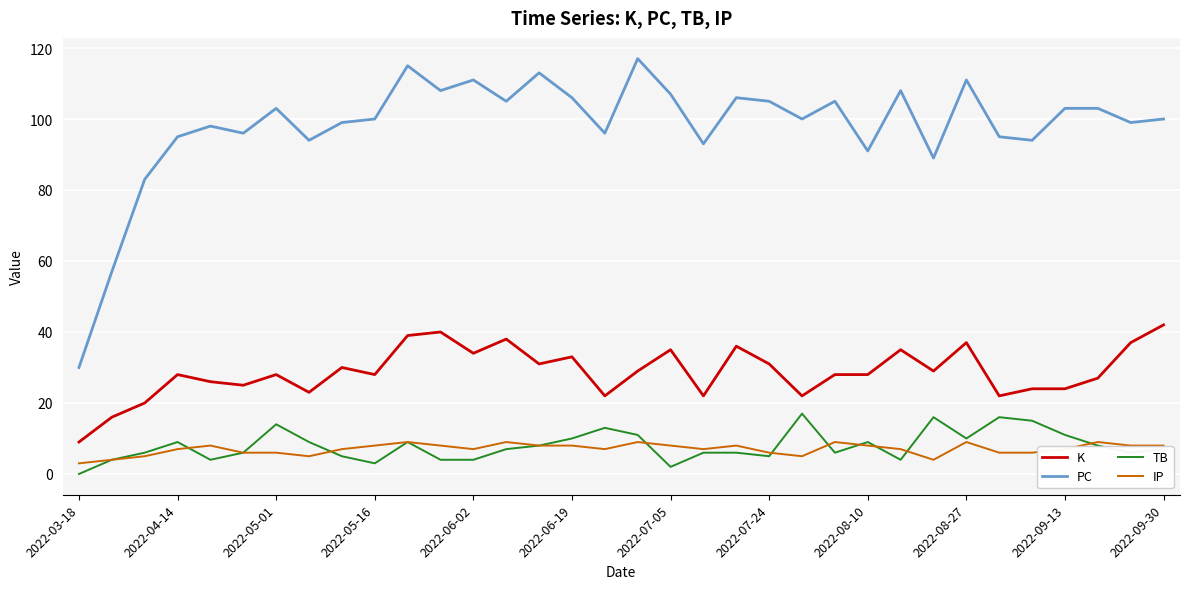

What is the average value of the IP series?

7